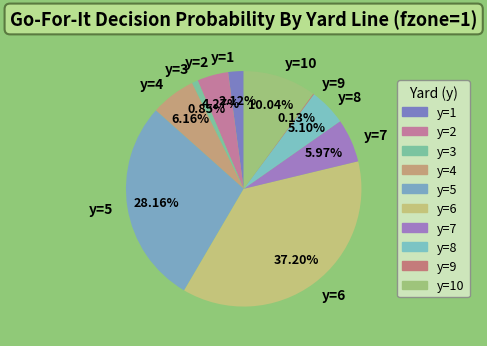

Is there any slice that represents more than half of the pie?

No